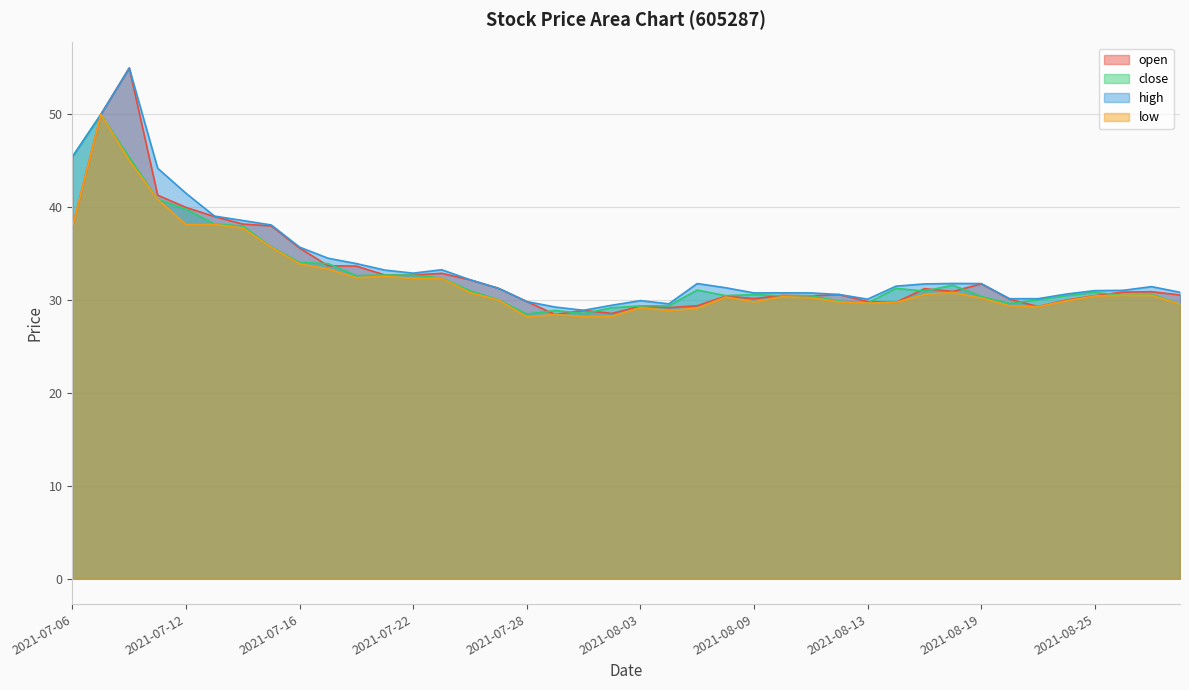

What is the difference between the highest and lowest values at 2021-08-09?

1.0